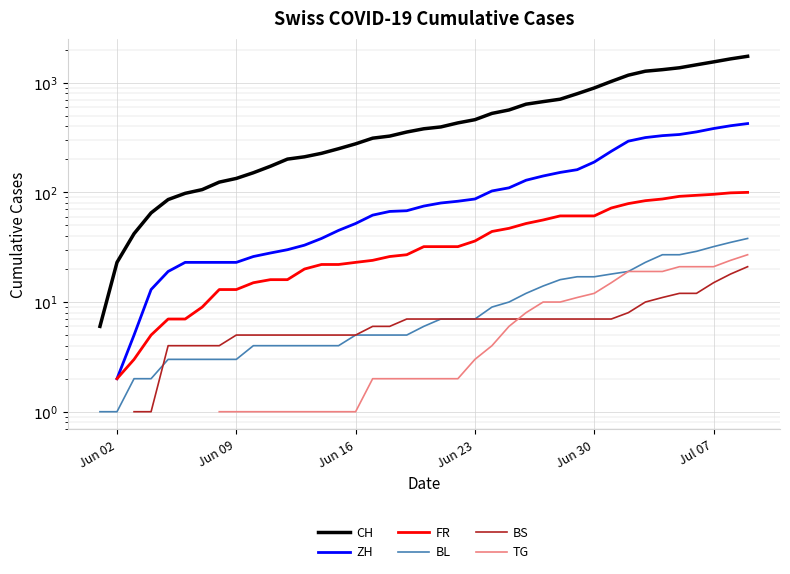

What is the value of the CH point at the 22nd from the left?

395.0